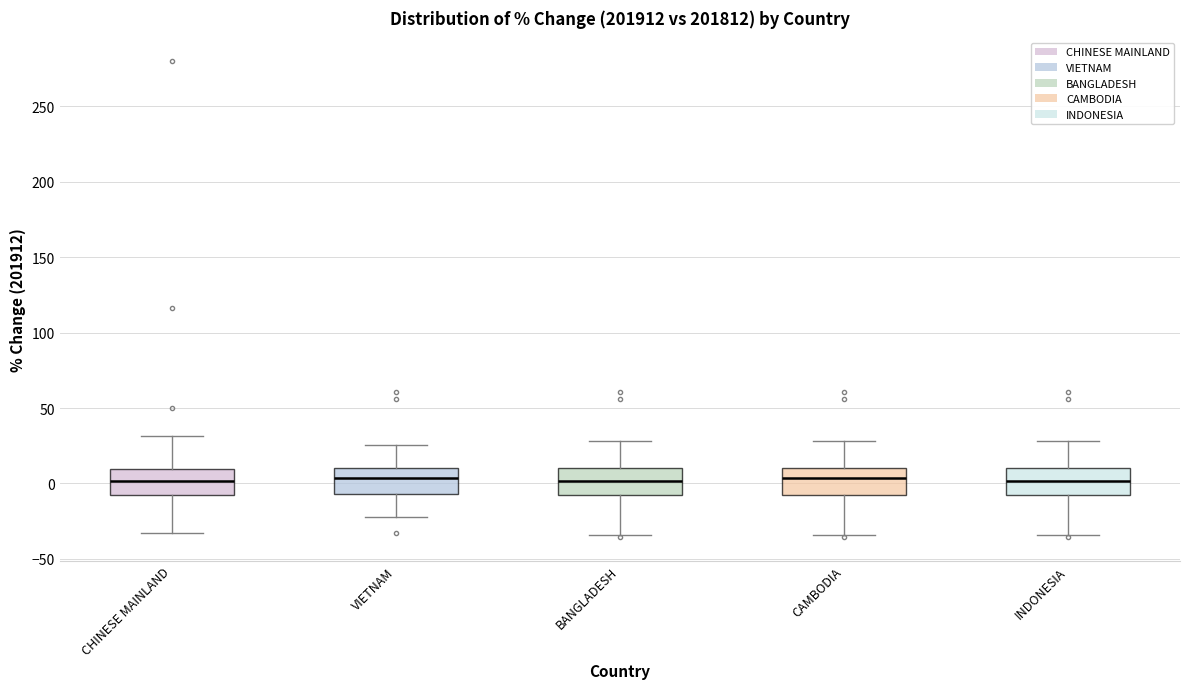

Reading left to right, read every box against the y-axis: the position of its median line, the range the box covers, and the ends of its whiskers. The values are not printed on the chart, so give them approximately, as read against the axis.

CHINESE MAINLAND: median 0, box -10 to 10, whiskers -35 to 30
VIETNAM: median 5, box -5 to 10, whiskers -20 to 25
BANGLADESH: median 0, box -10 to 10, whiskers -35 to 30
CAMBODIA: median 5, box -10 to 10, whiskers -35 to 30
INDONESIA: median 0, box -10 to 10, whiskers -35 to 30